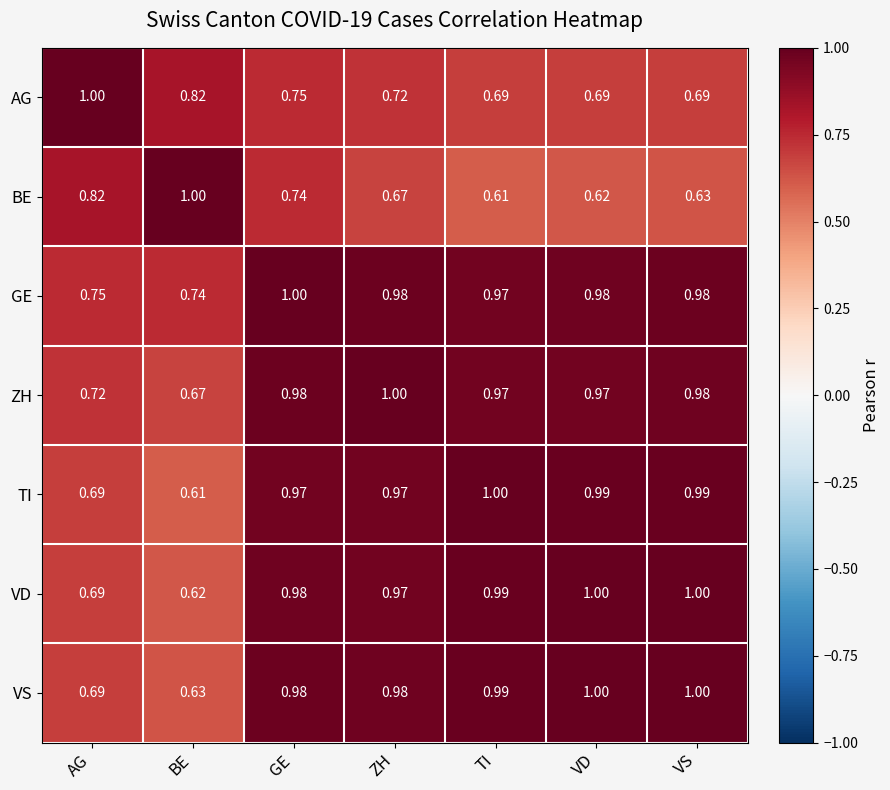

Where is TI nearest to the value 0?

BE